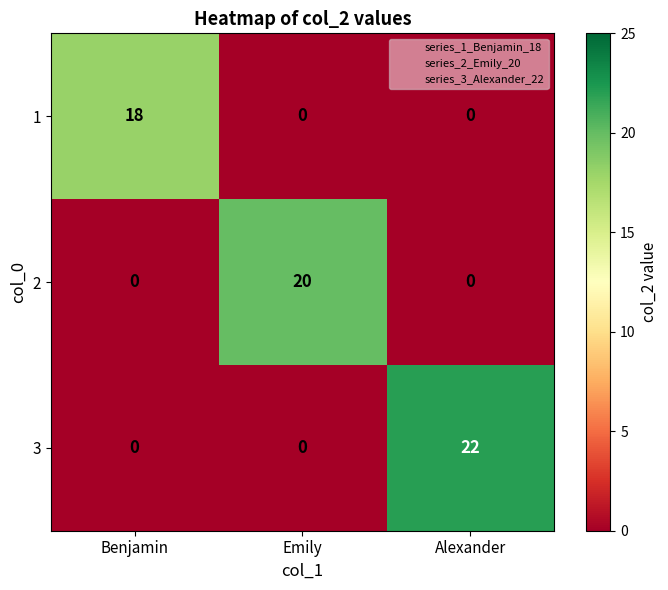

Between Benjamin and Alexander, which series saw the biggest shift?

3